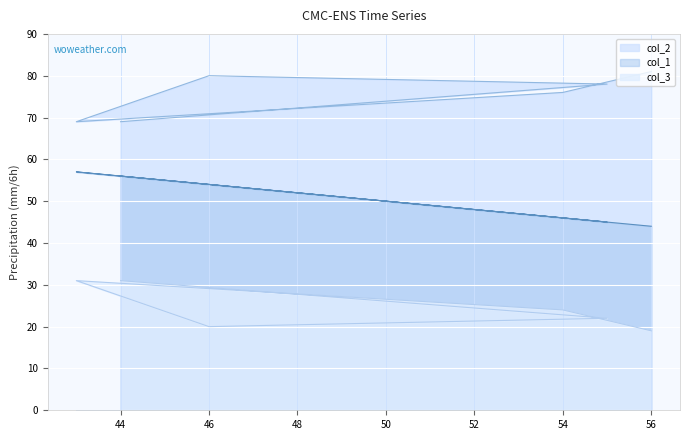

Reading right to left, extract all data points from this chart.

col_1: 56	45	54	57	46	44
col_2: 69	78	80	69	76	81
col_3: 31	22	20	31	24	19